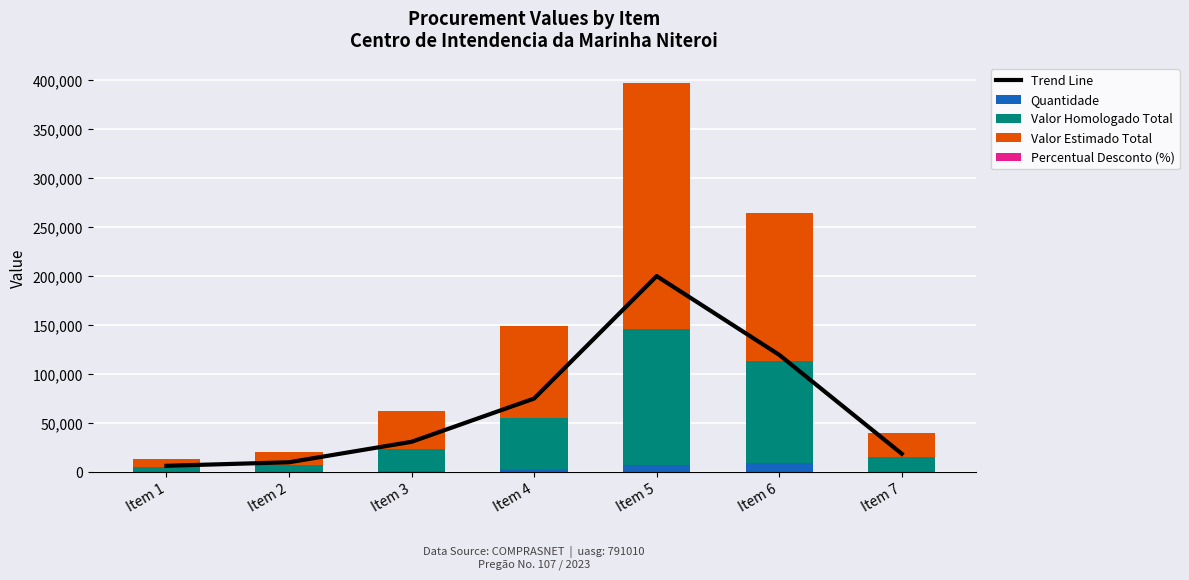

The Valor Homologado Total series shows 36581.7 at Item 3. True or false?

False